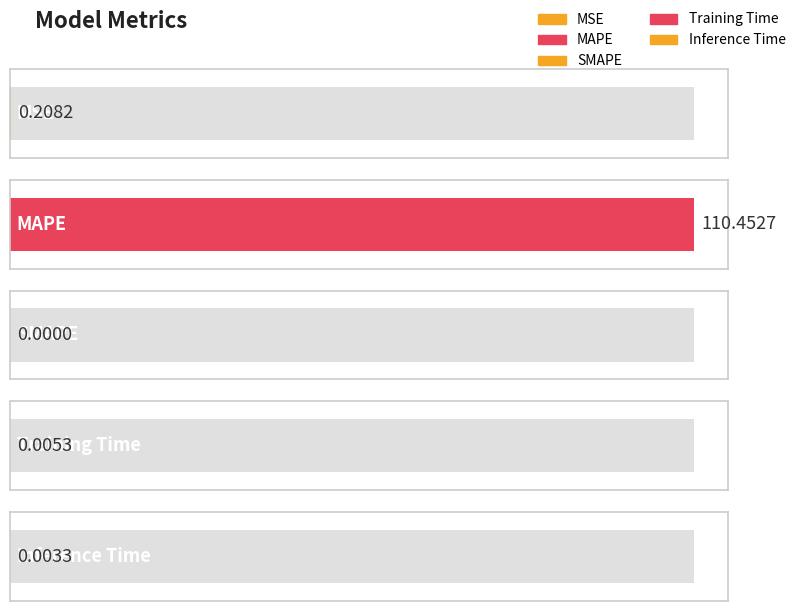

Rank the categories by value from lowest to highest.

SMAPE, Inference Time, Training Time, MSE, MAPE